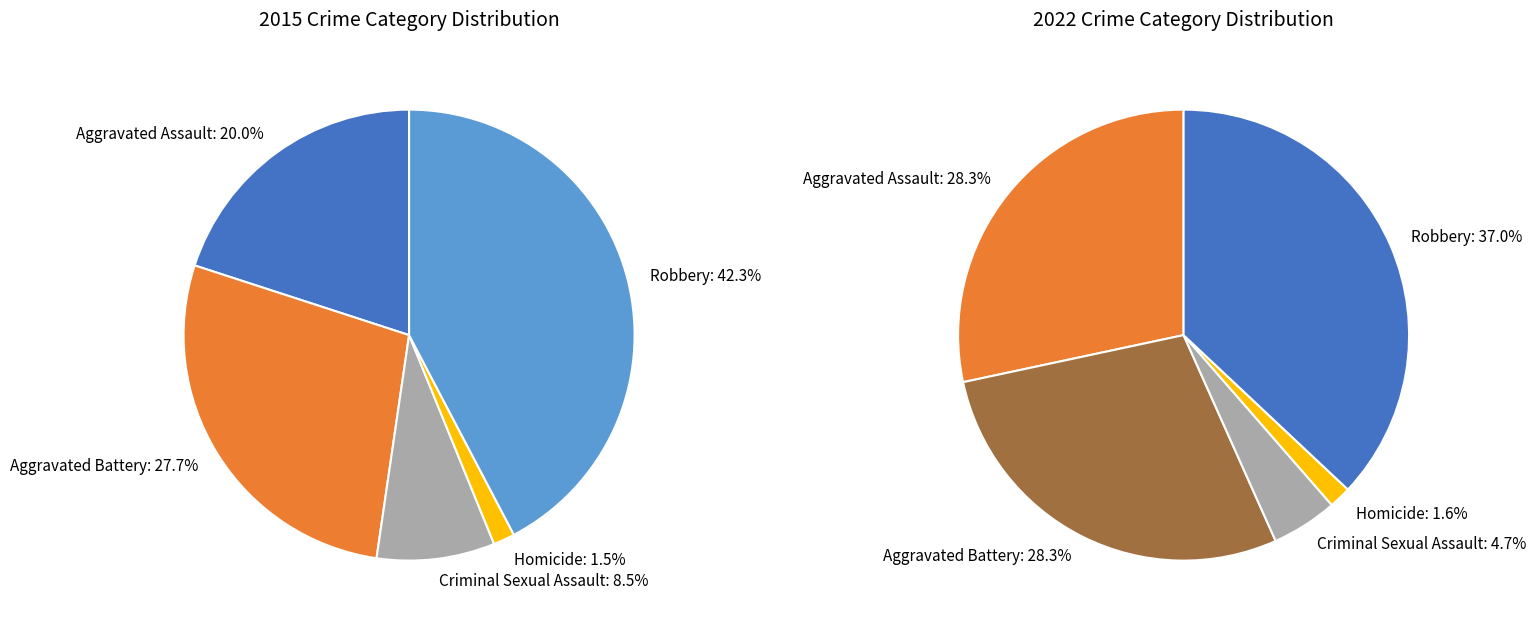

How many segments does this pie chart have?

5